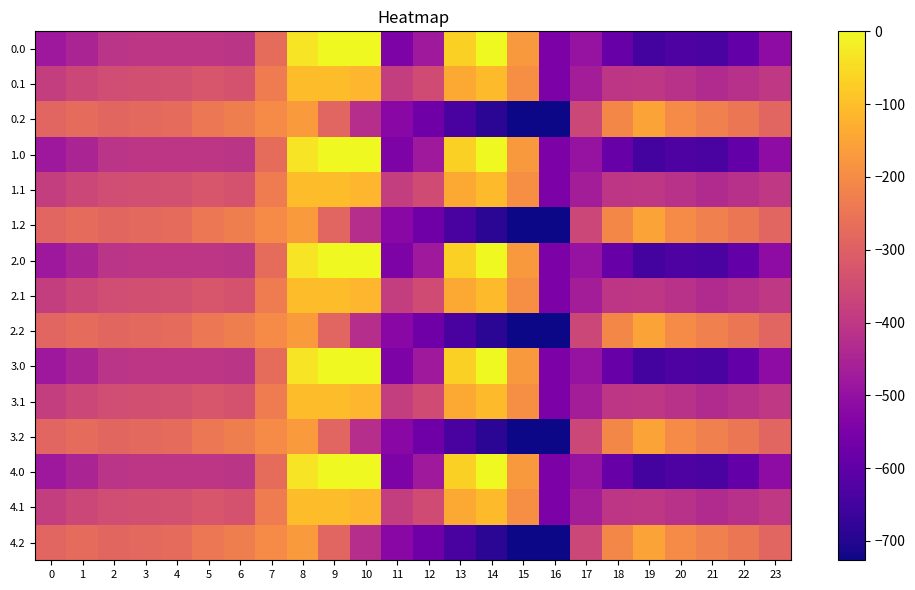

At 22, list the series in order from largest to smallest.

0.2, 1.2, 2.2, 3.2, 4.2, 0.1, 1.1, 2.1, 3.1, 4.1, 0.0, 1.0, 2.0, 3.0, 4.0